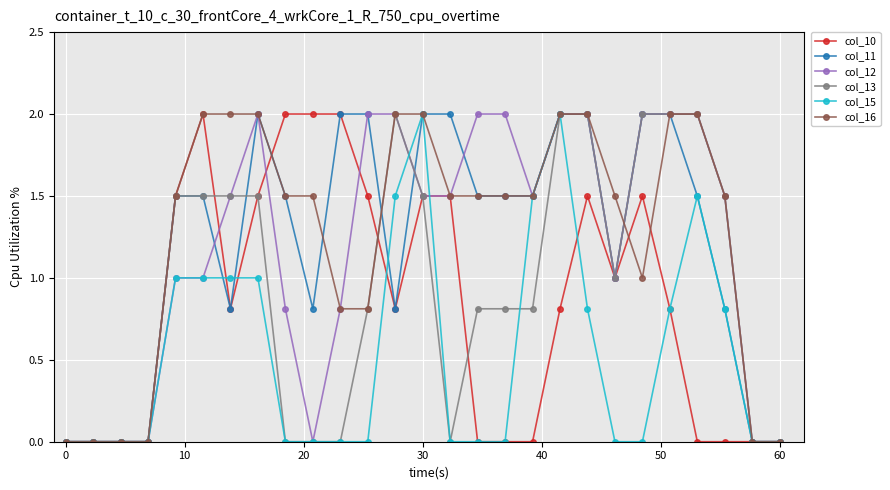

What is the maximum value for col_10?

2.0